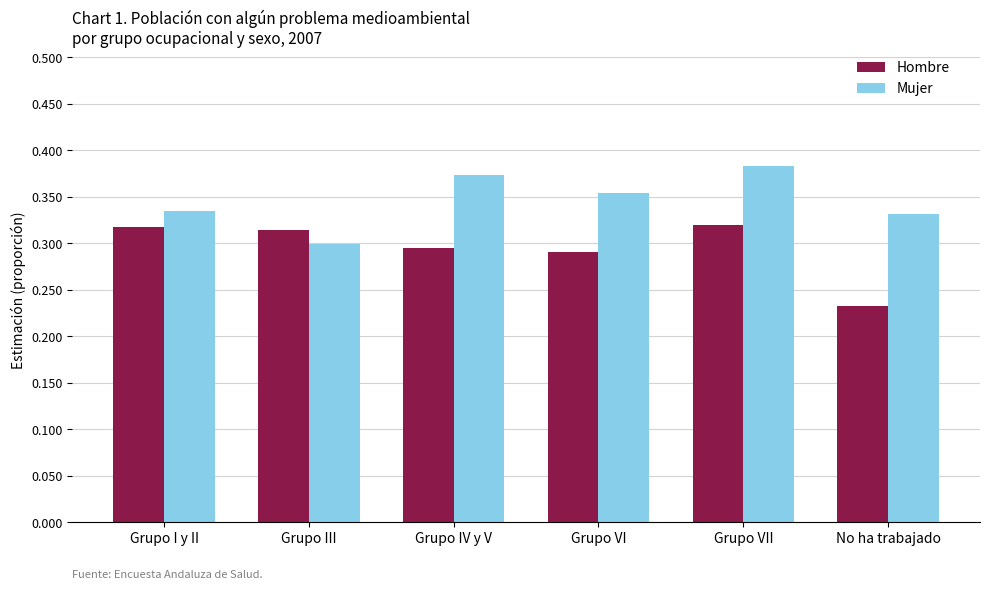

What is the sum of the Hombre values at Grupo I y II and Grupo VII?

0.6